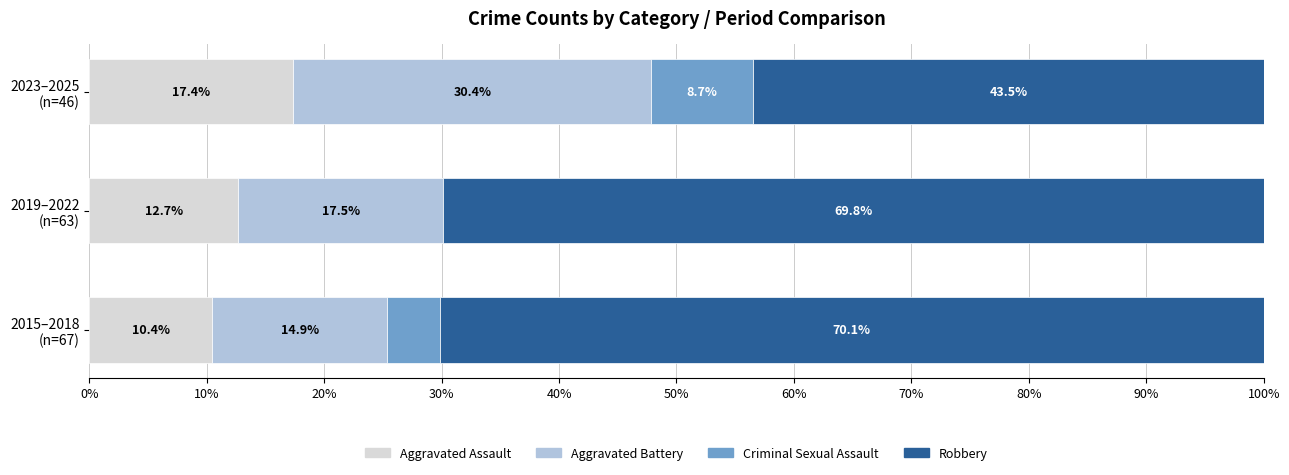

What is the maximum value for Aggravated Assault?

17.4